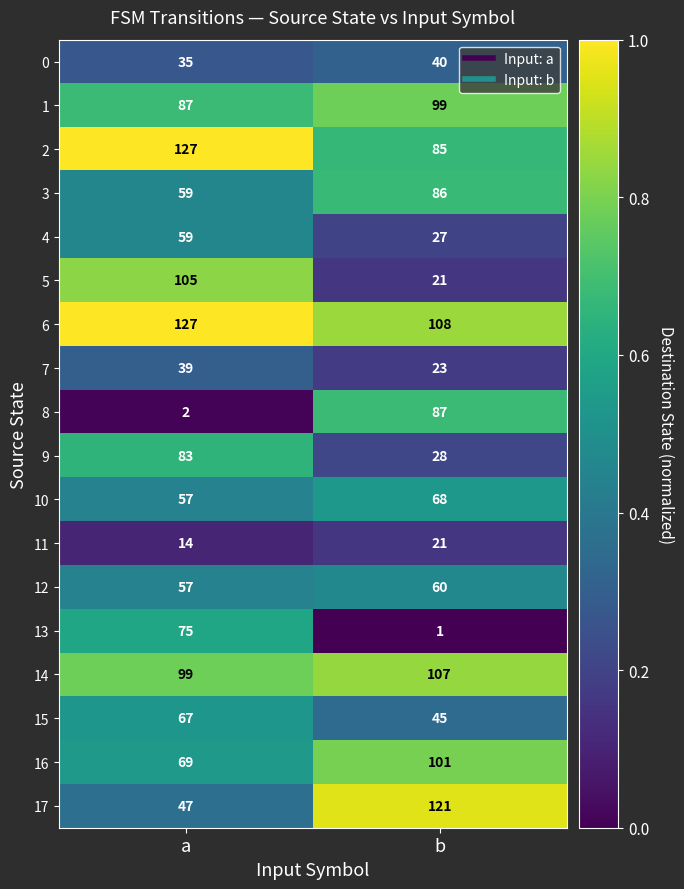

What is the spread (max minus min) of values at b?

120